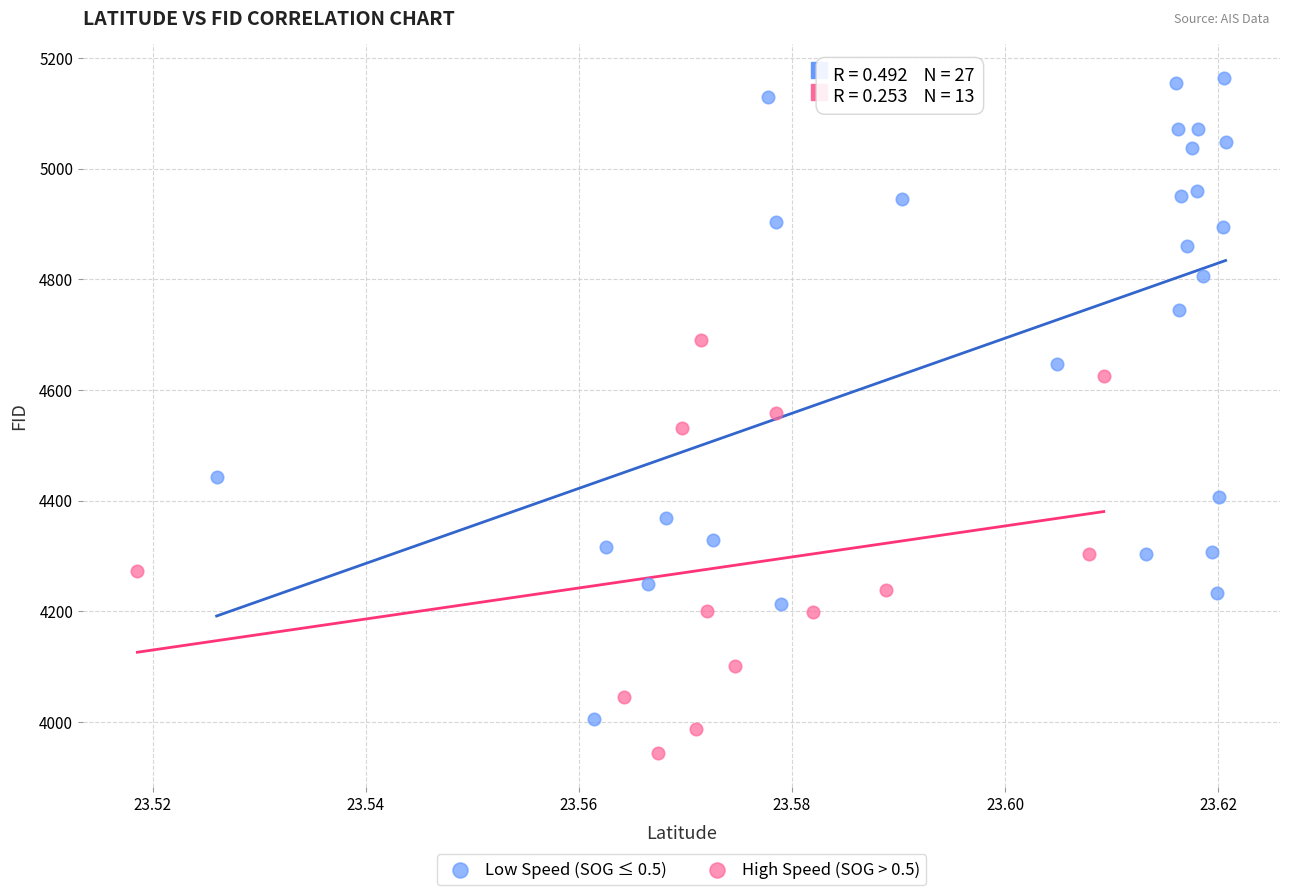

What are all the series names shown in the legend?

Low Speed (SOG ≤ 0.5), High Speed (SOG > 0.5)